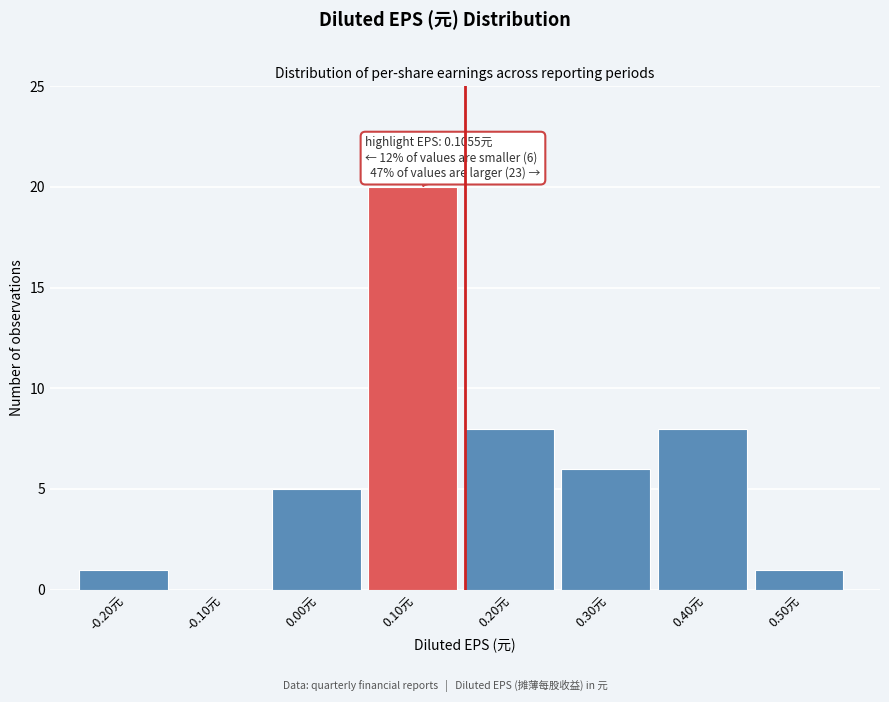

Over which range of the x-axis is the bar tallest?

0.05 to 0.15